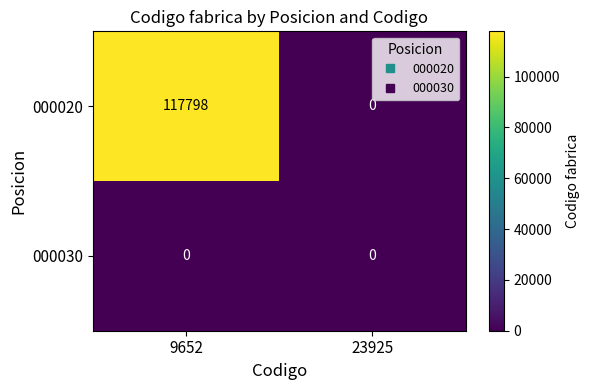

Rank the series by their average value, from highest to lowest.

000020, 000030